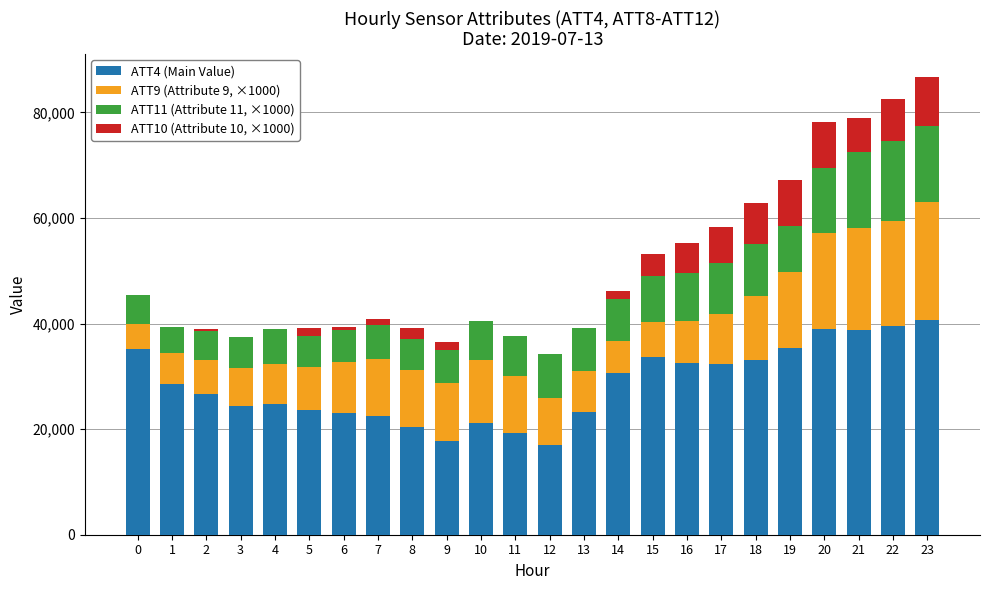

What is the total value across all series at 18?

62782.5